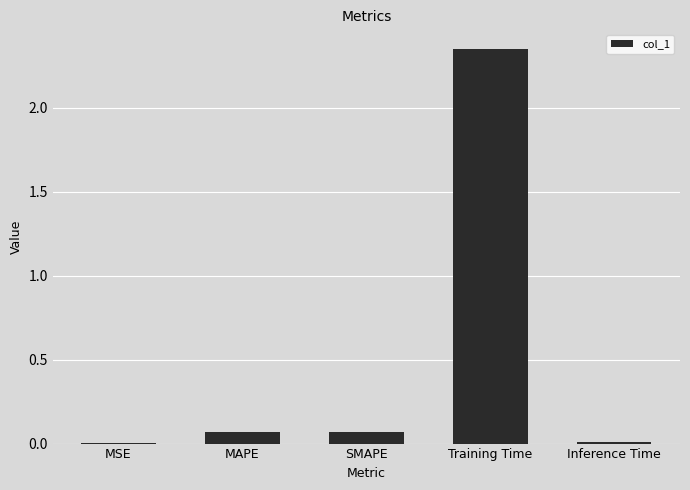

The chart shows a value of 0.0 at Inference Time. True or false?

True